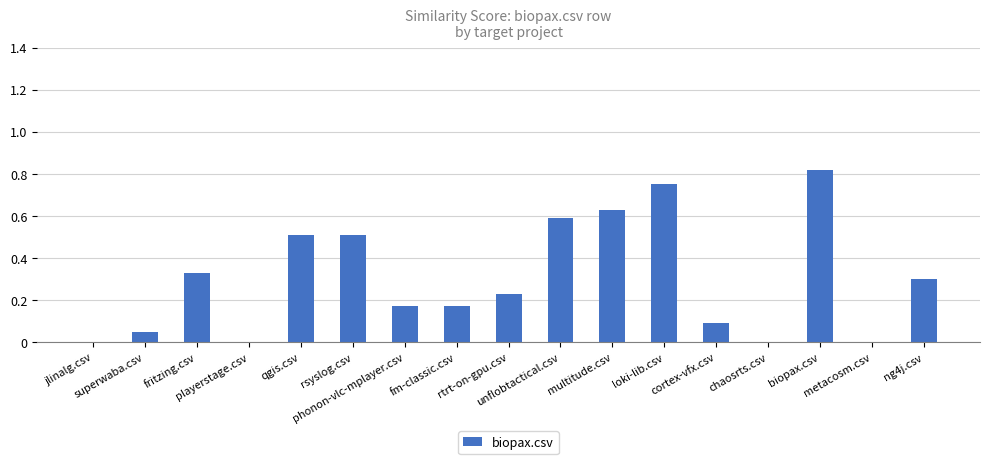

Which label corresponds to the largest value in the chart?

biopax.csv